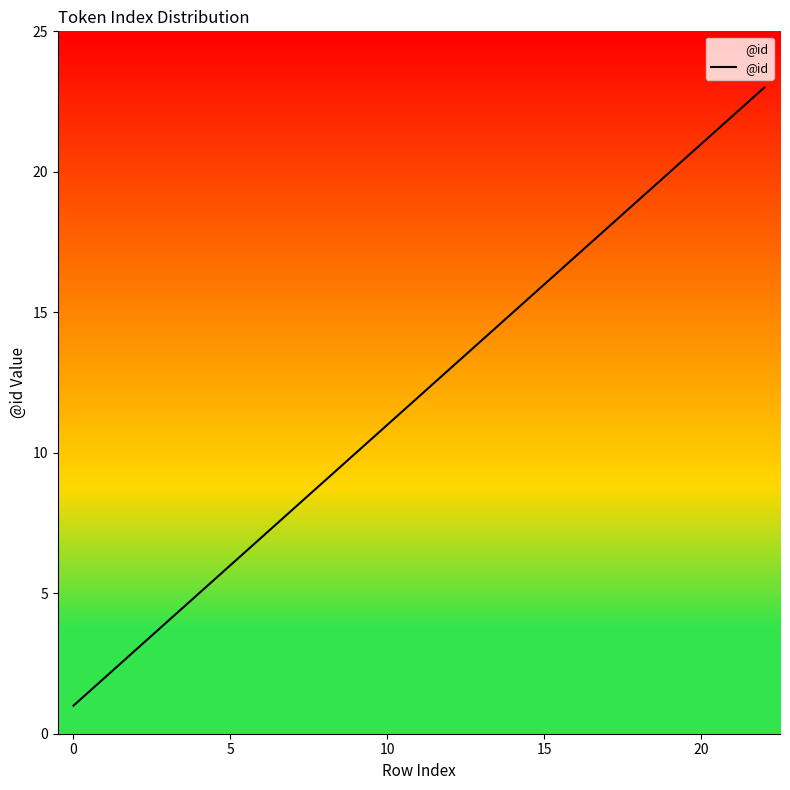

What is the greatest value displayed?

23